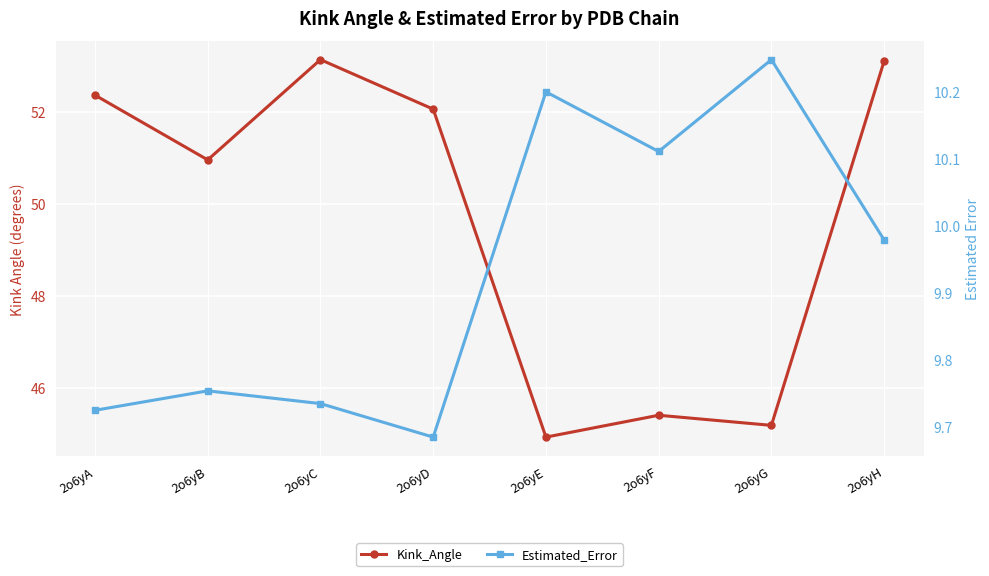

The value of Estimated_Error at 2o6yH is 10.0. True or false?

True